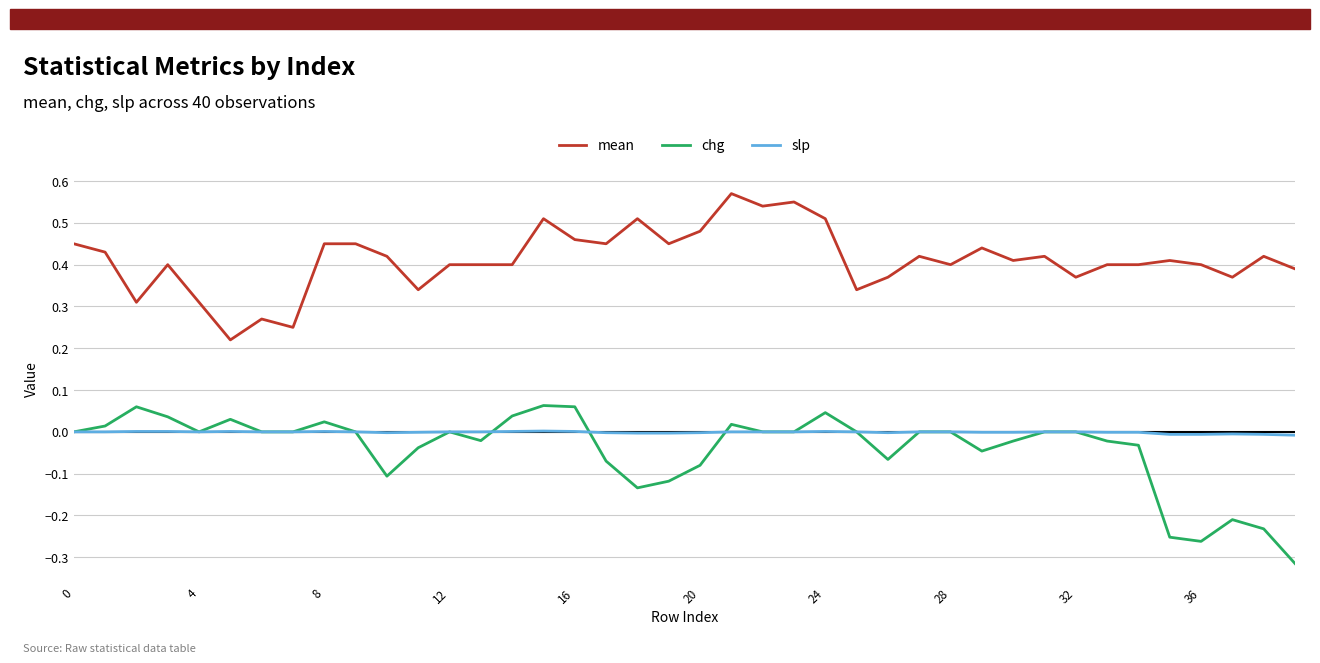

Which series has the largest total across all categories?

mean